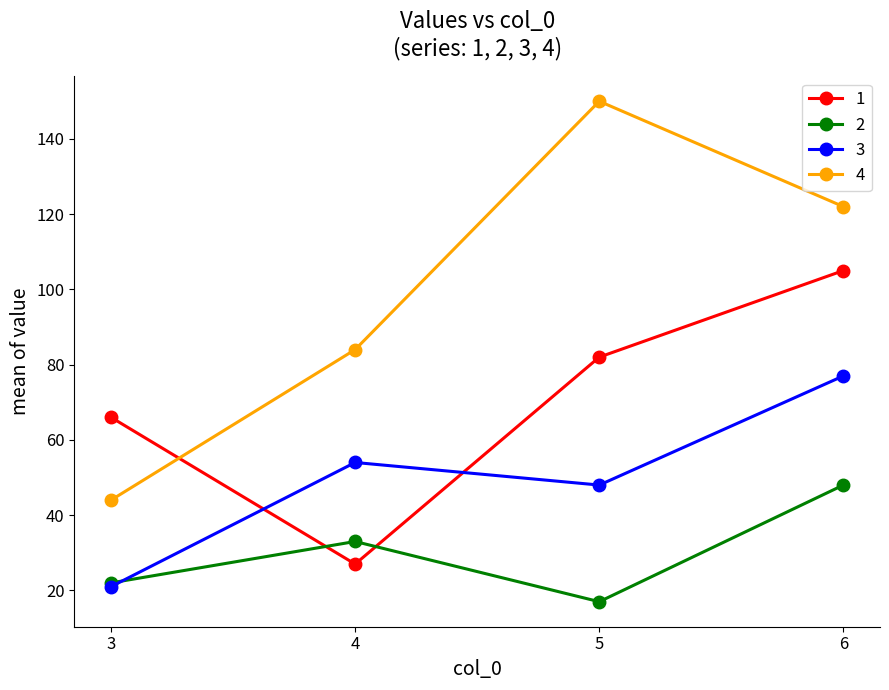

What is the average value of the 4 series?

100